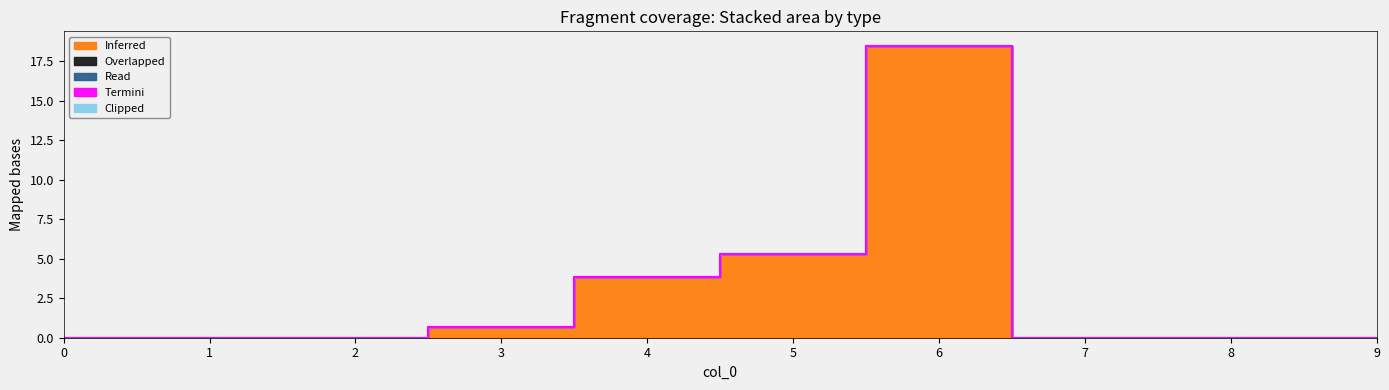

Reading left to right, what are all the values shown in this chart?

Inferred: 0=0.0	1=0.0	2=0.0	3=0.6	4=3.8	5=5.3	6=18.5	7=0.0	8=0.0	9=0.0
Overlapped: 0=0.0	1=0.0	2=0.0	3=0.0	4=0.0	5=0.0	6=0.0	7=0.0	8=0.0	9=0.0
Read: 0=0.0	1=0.0	2=0.0	3=0.0	4=0.0	5=0.0	6=0.0	7=0.0	8=0.0	9=0.0
Termini: 0=0.0	1=0.0	2=0.0	3=0.0	4=0.0	5=0.0	6=0.0	7=0.0	8=0.0	9=0.0
Clipped: 0=0.0	1=0.0	2=0.0	3=0.0	4=0.0	5=0.0	6=0.0	7=0.0	8=0.0	9=0.0